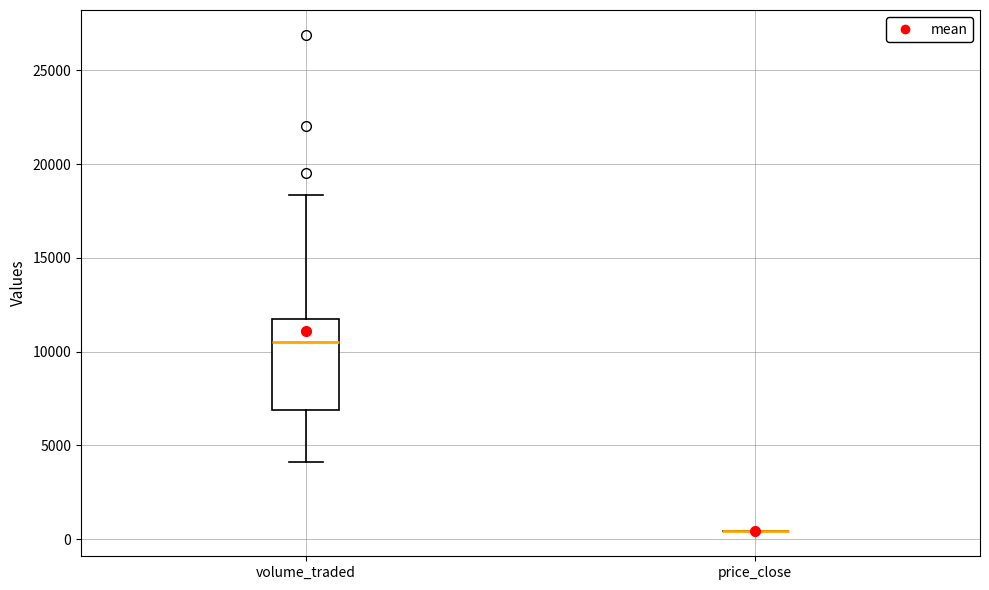

Reading left to right, read every box against the y-axis: the position of its median line, the range the box covers, and the ends of its whiskers. The values are not printed on the chart, so give them approximately, as read against the axis.

volume_traded: median 10500, box 7000 to 11500, whiskers 4000 to 18500
price_close: box collapsed to a line at 500, whiskers 500 to 500